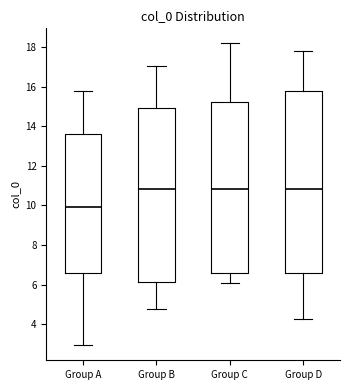

Reading left to right, read every box against the y-axis: the position of its median line, the range the box covers, and the ends of its whiskers. The values are not printed on the chart, so give them approximately, as read against the axis.

Group A: median 10.0, box 6.6 to 13.6, whiskers 3.0 to 15.8
Group B: median 10.8, box 6.2 to 15.0, whiskers 4.8 to 17.0
Group C: median 10.8, box 6.6 to 15.2, whiskers 6.0 to 18.2
Group D: median 10.8, box 6.6 to 15.8, whiskers 4.2 to 17.8